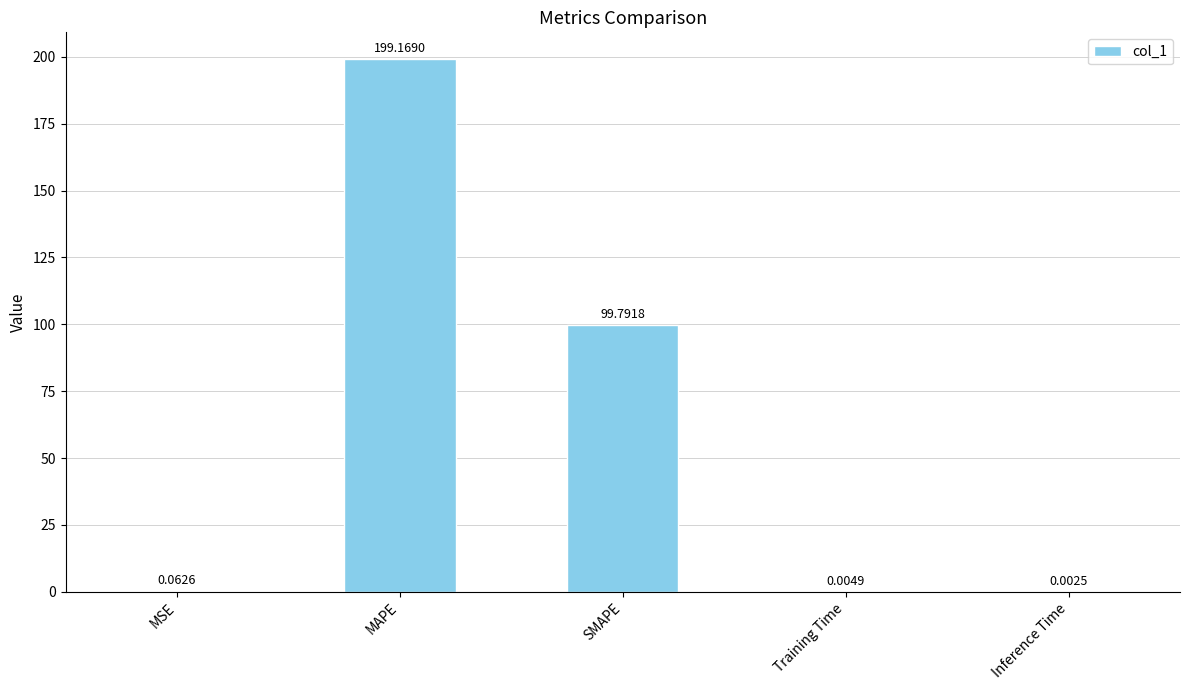

Which label corresponds to the largest value in the chart?

MAPE